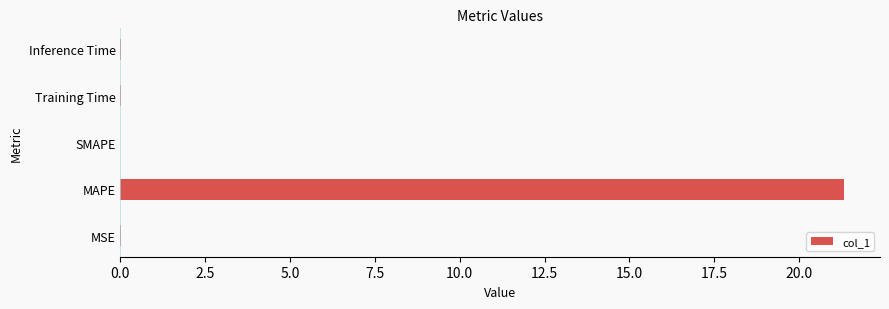

The value at Inference Time is 0.0. True or false?

True